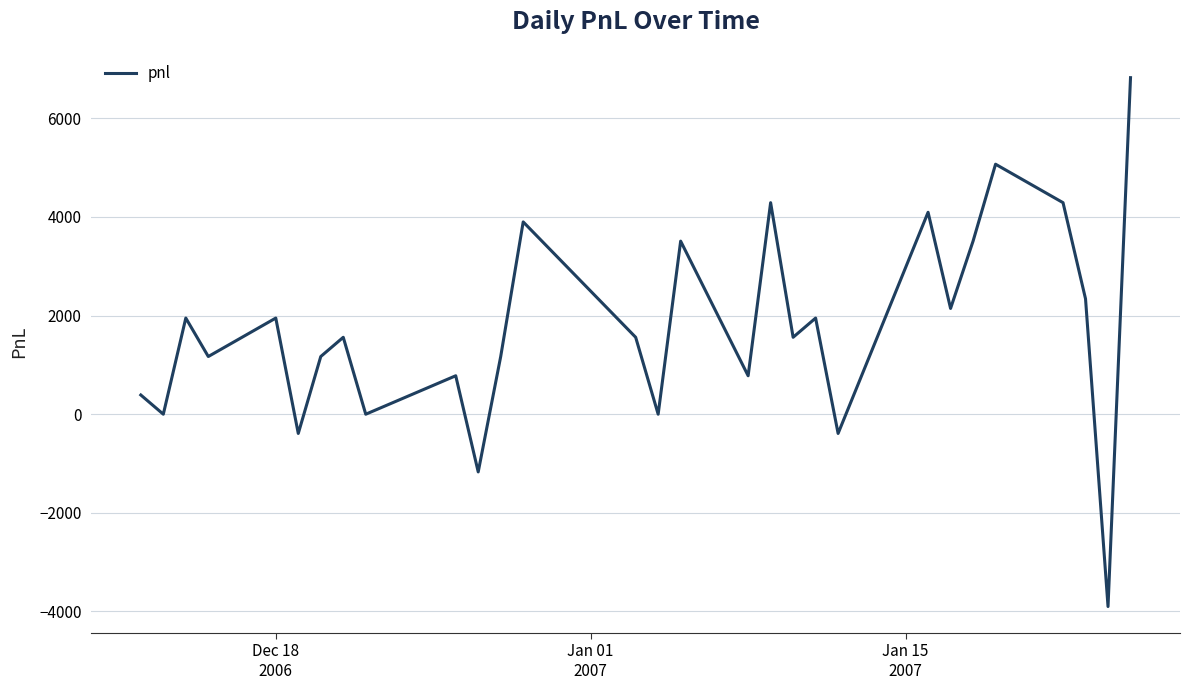

What is the difference between the maximum and minimum values?

10725